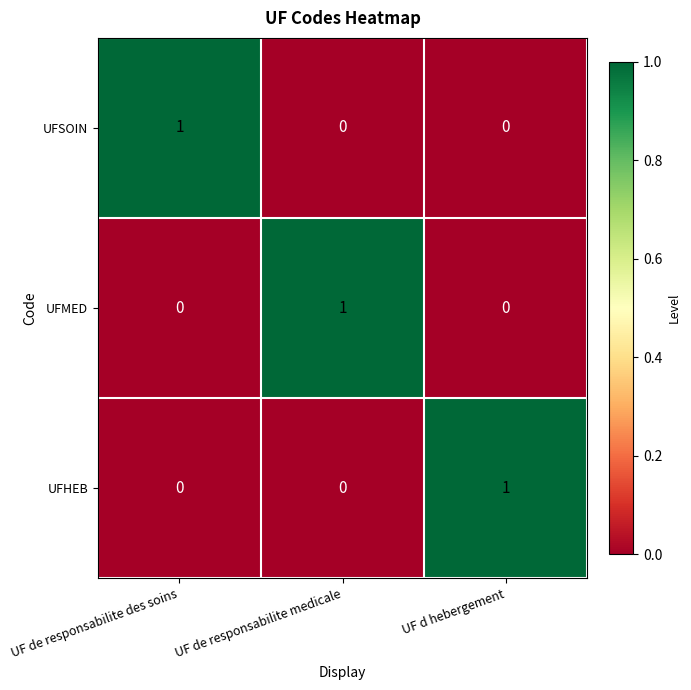

Is it true that UFSOIN equals 1 at UF d hebergement?

False